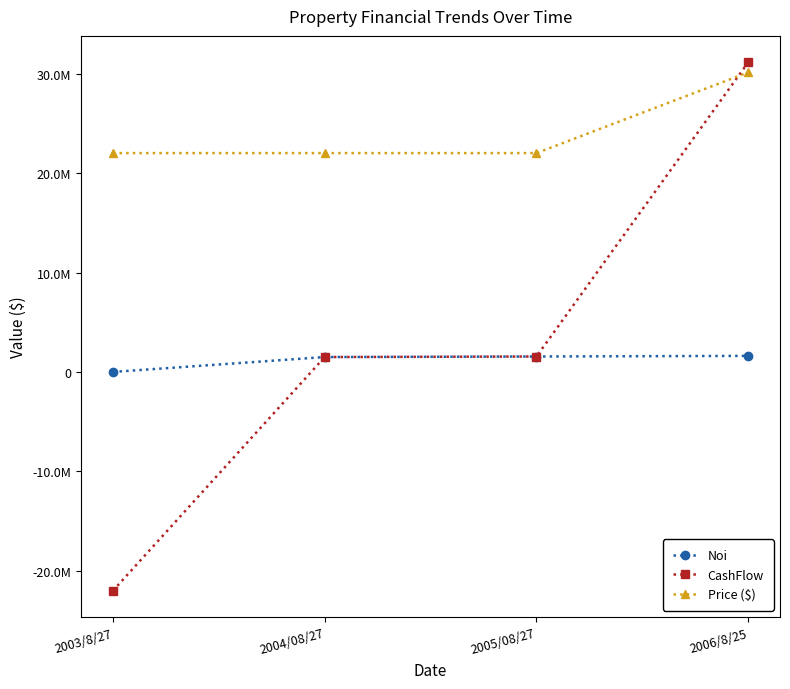

What is the maximum value shown in the chart?

31162581.3